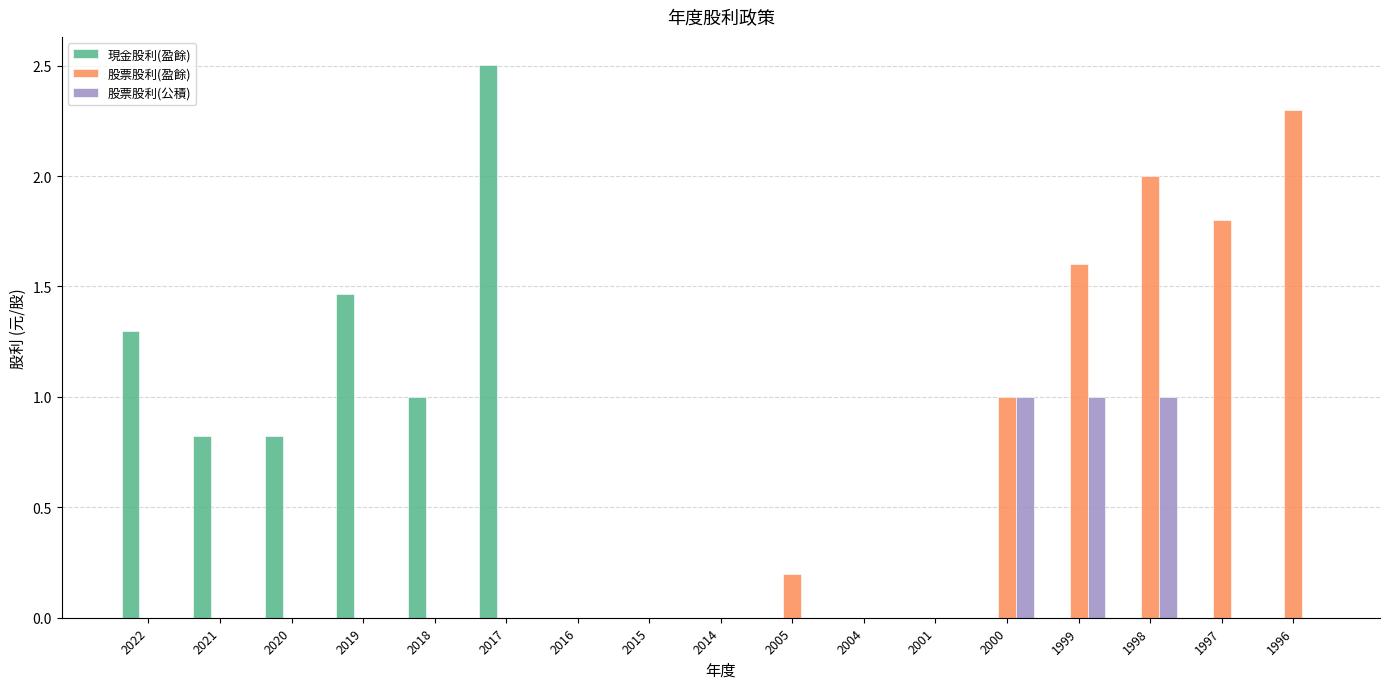

Which series changed the most between 2021 and 2004?

現金股利(盈餘)